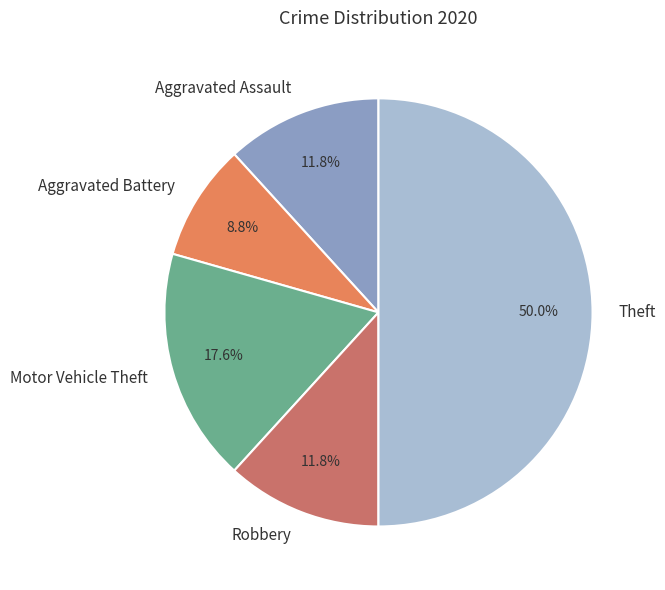

What is the largest slice in the pie chart?

Theft